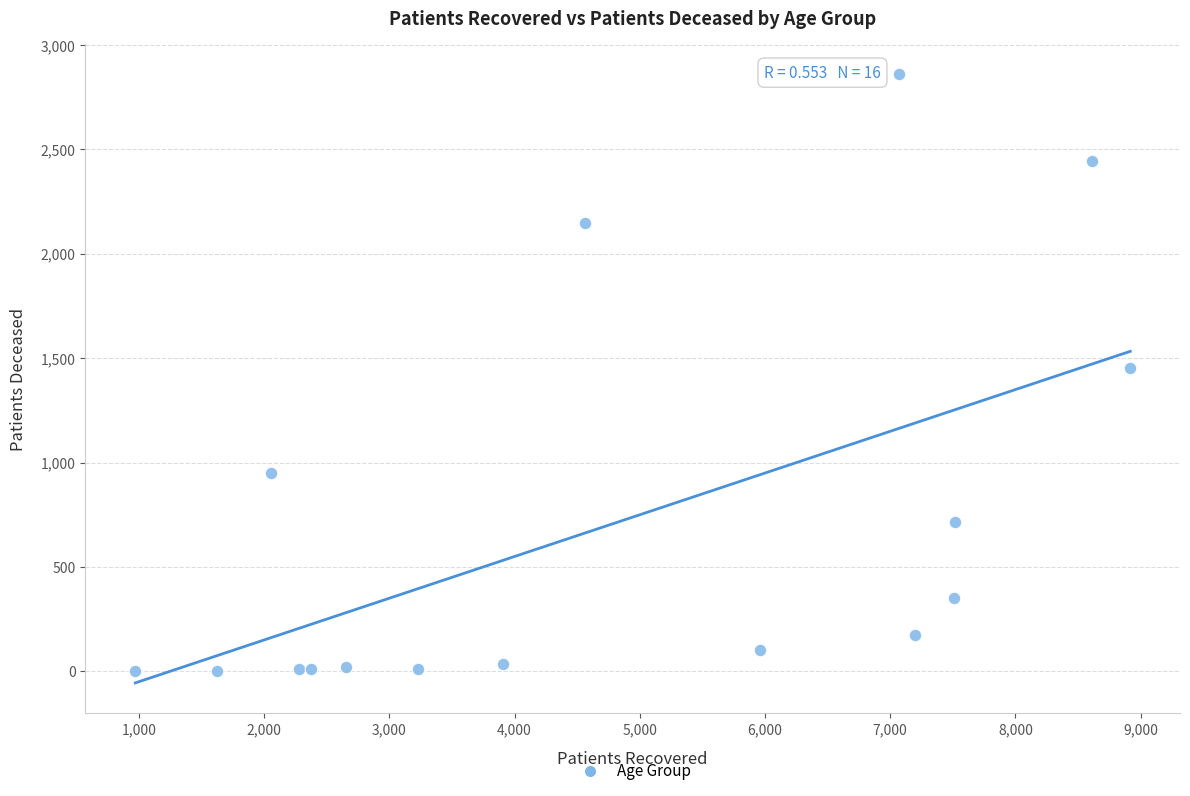

What is the range of Y values (max minus min)?

2856